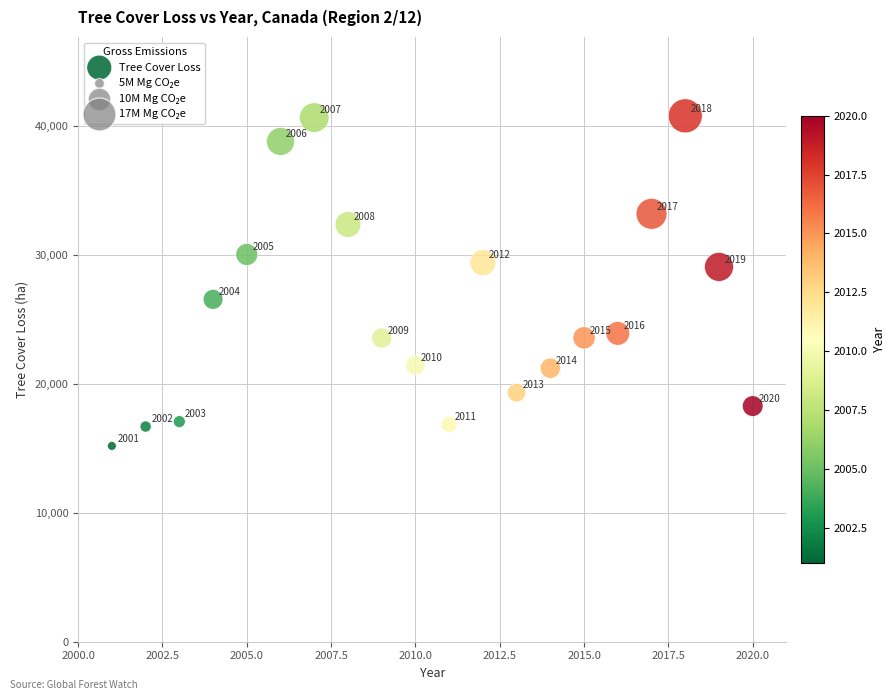

What Y value in the scatter plot is closest to 28003?

29087.8